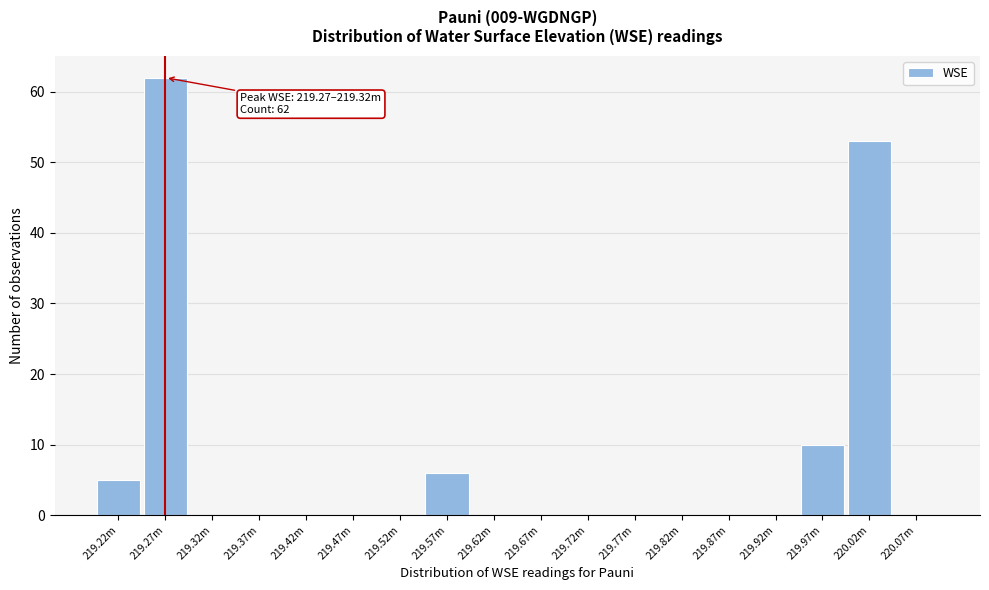

Reading left to right, extract all data points from this chart.

219.22m=5	219.27m=62	219.32m=0	219.37m=0	219.42m=0	219.47m=0	219.52m=0	219.57m=6	219.62m=0	219.67m=0	219.72m=0	219.77m=0	219.82m=0	219.87m=0	219.92m=0	219.97m=10	220.02m=53	220.07m=0